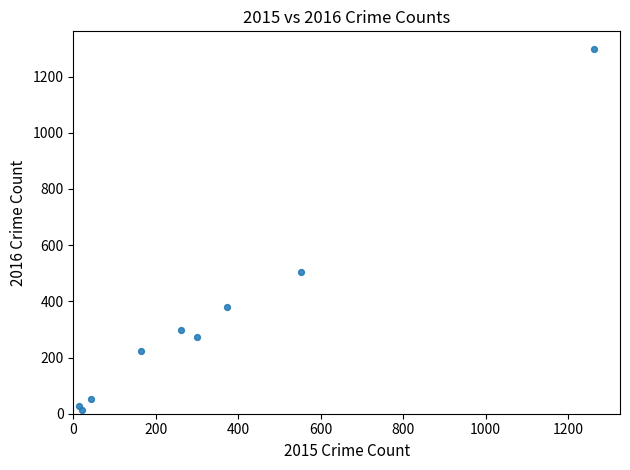

What is the average X value?

332